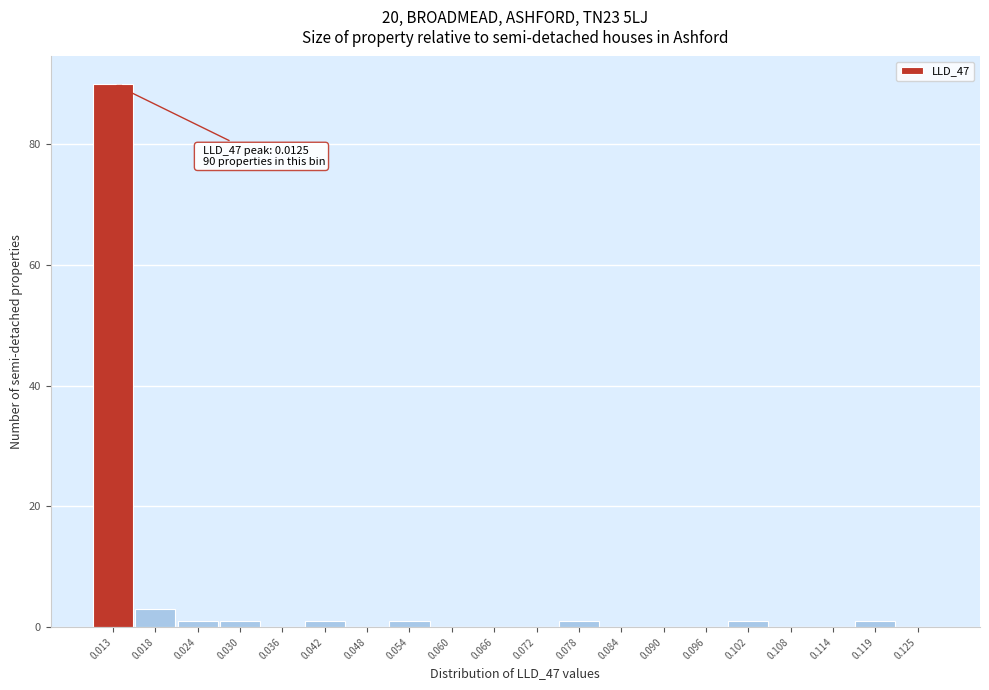

Reading right to left, what are all the values shown in this chart?

0.125=0	0.119=1	0.114=0	0.108=0	0.102=1	0.096=0	0.090=0	0.084=0	0.078=1	0.072=0	0.066=0	0.060=0	0.054=1	0.048=0	0.042=1	0.036=0	0.030=1	0.024=1	0.018=3	0.013=90